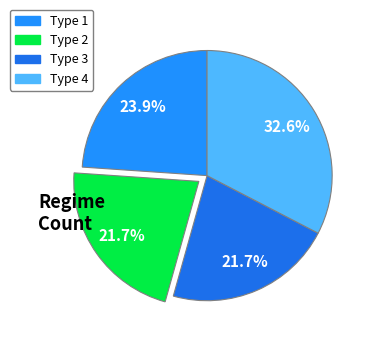

To the nearest percent, what is the combined percentage of Type 4 and Type 3?

54%